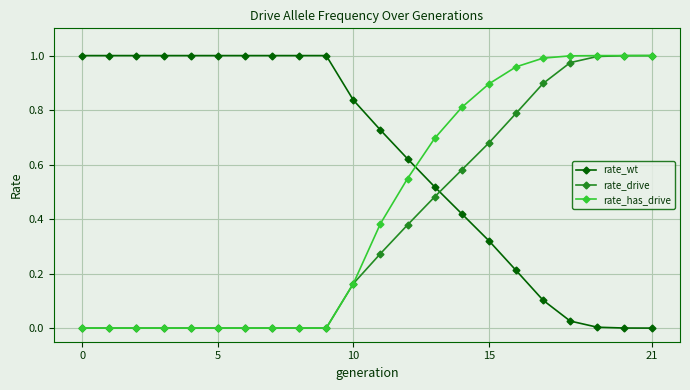

Rank the series by their average value, from lowest to highest.

rate_drive, rate_has_drive, rate_wt